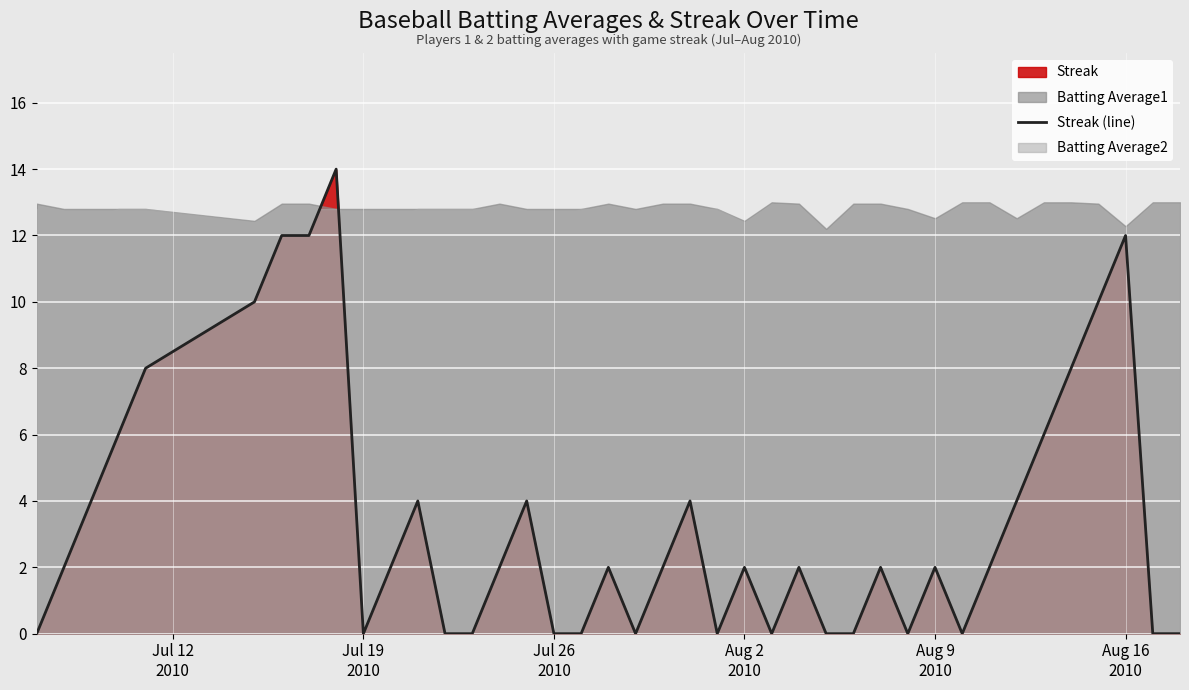

What is the maximum value for Streak (line)?

14